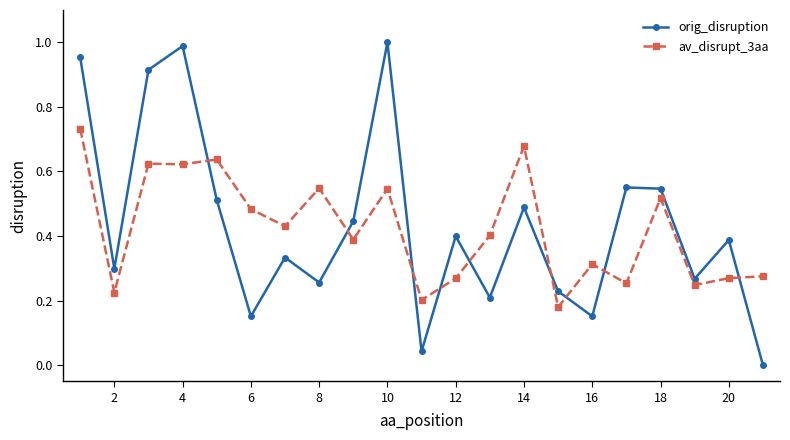

Which series has the largest range (max minus min)?

orig_disruption